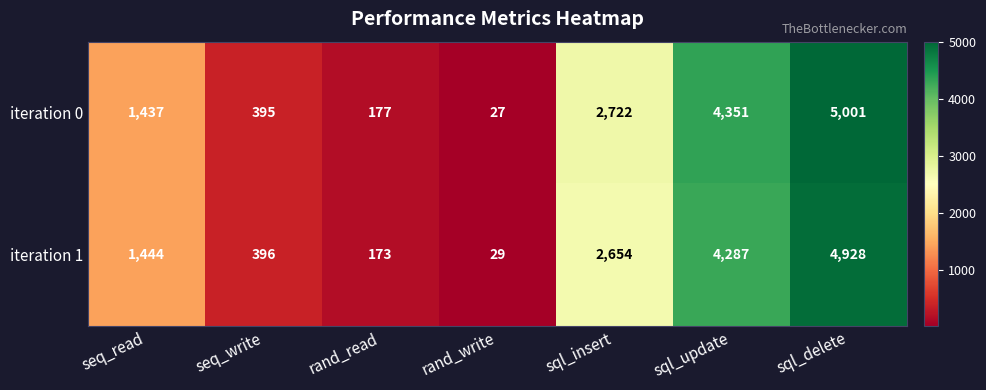

Reading right to left, list all the values displayed in this chart.

iteration 0: sql_delete=5001	sql_update=4351	sql_insert=2722	rand_write=27	rand_read=177	seq_write=395	seq_read=1437
iteration 1: sql_delete=4928	sql_update=4287	sql_insert=2654	rand_write=29	rand_read=173	seq_write=396	seq_read=1444